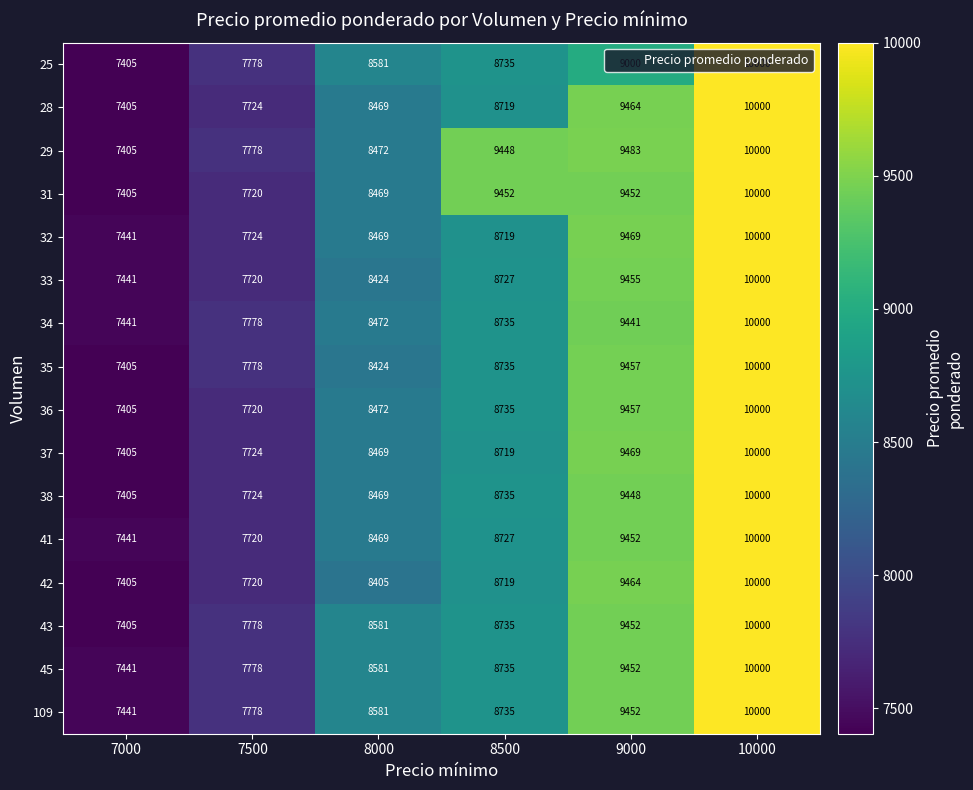

At which category is the sum across all series the highest?

10000